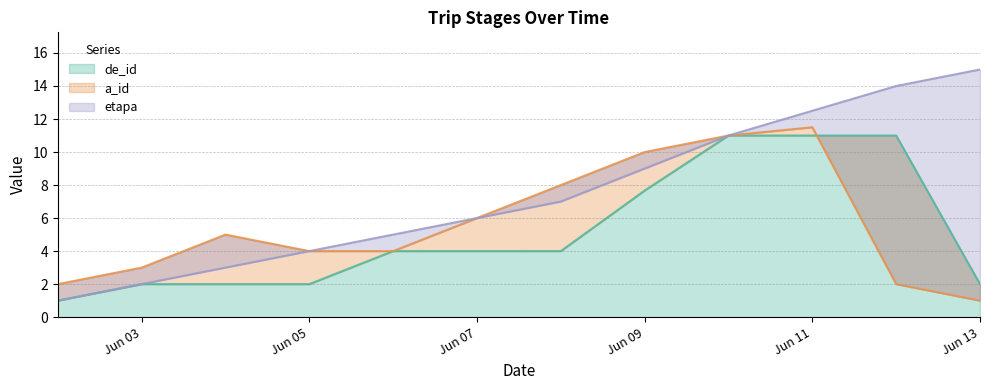

Where does the etapa series first go above 8?

2006-06-09